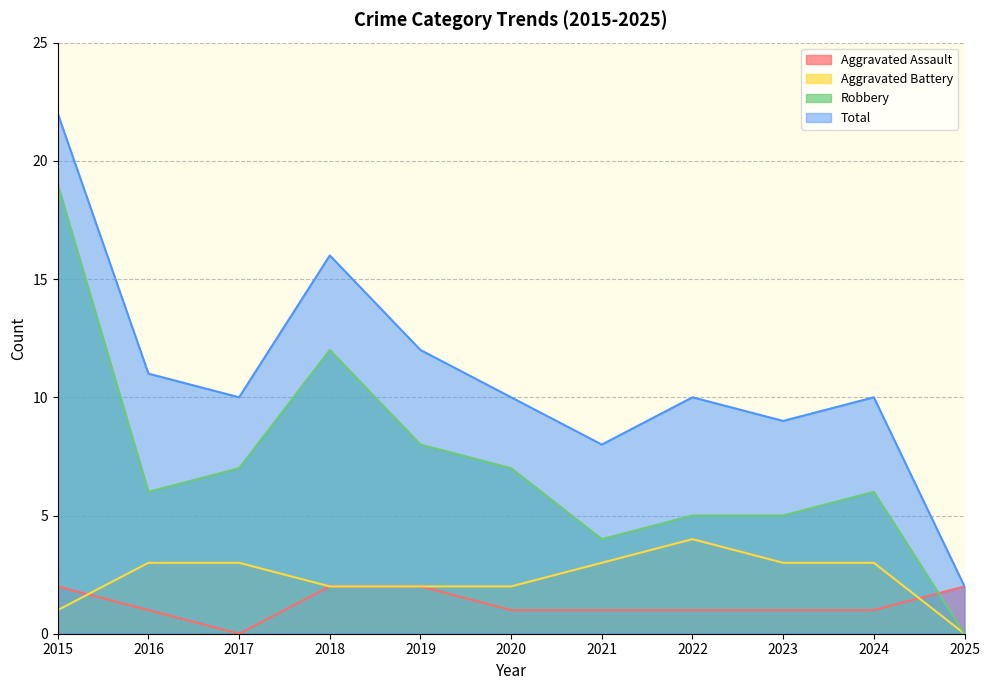

At which label does Aggravated Assault reach its minimum?

2017